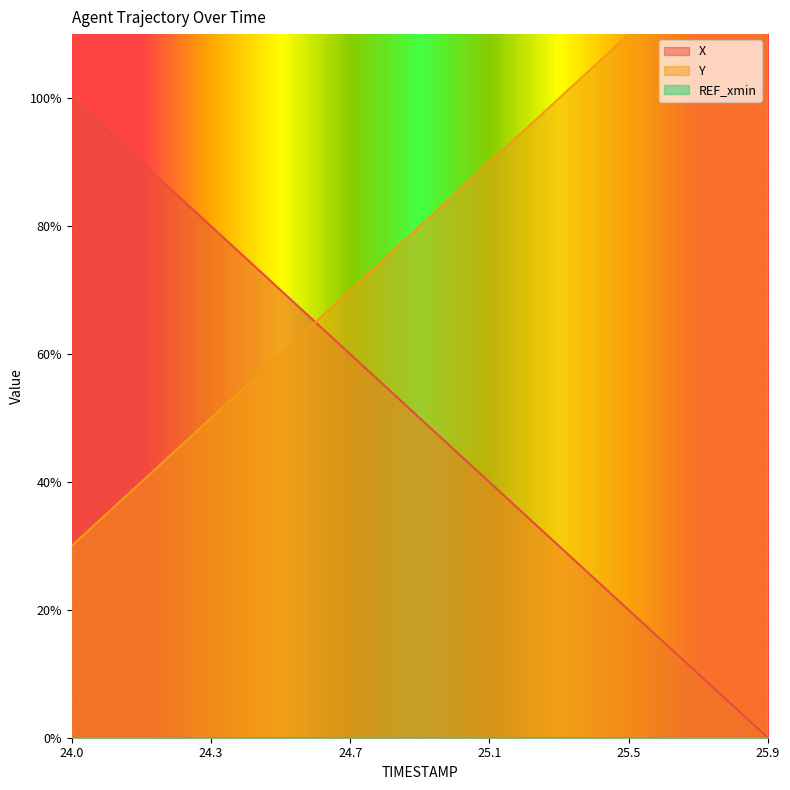

True or false: Y has a value of 0.8 at 25.0.

True